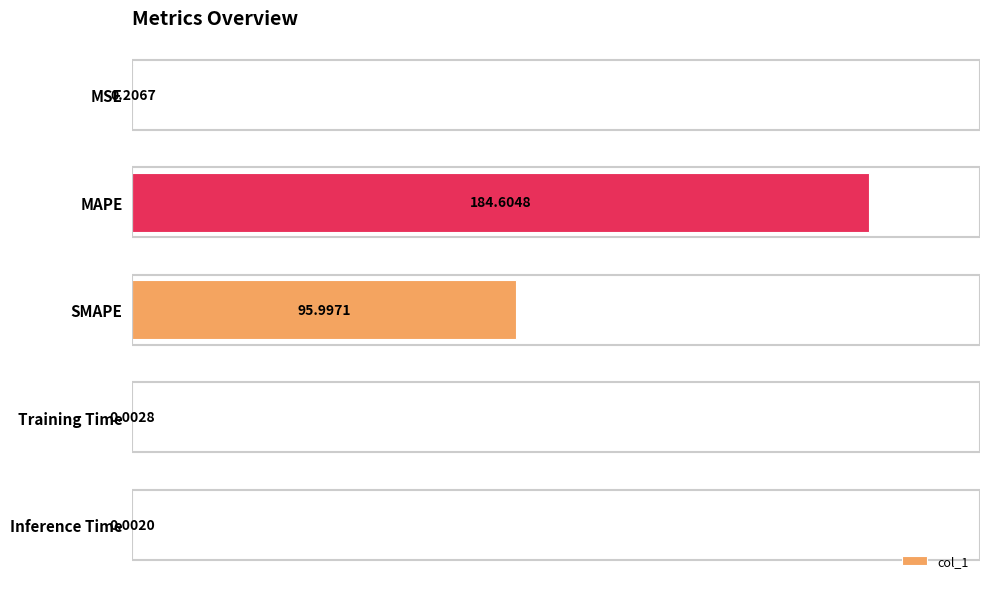

How many categories are shown in the chart?

5